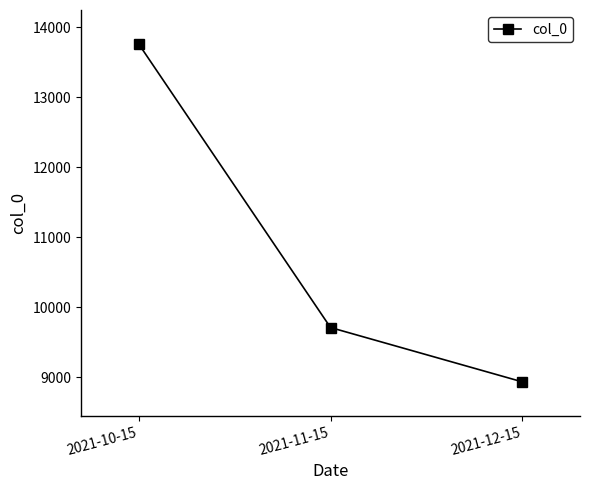

Reading left to right, list all the values displayed in this chart.

13761	9710	8934